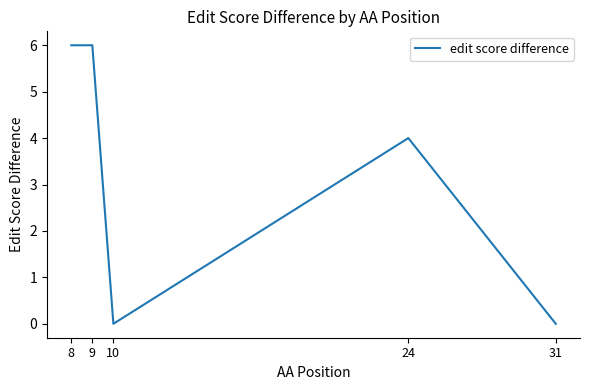

What is the average value?

3